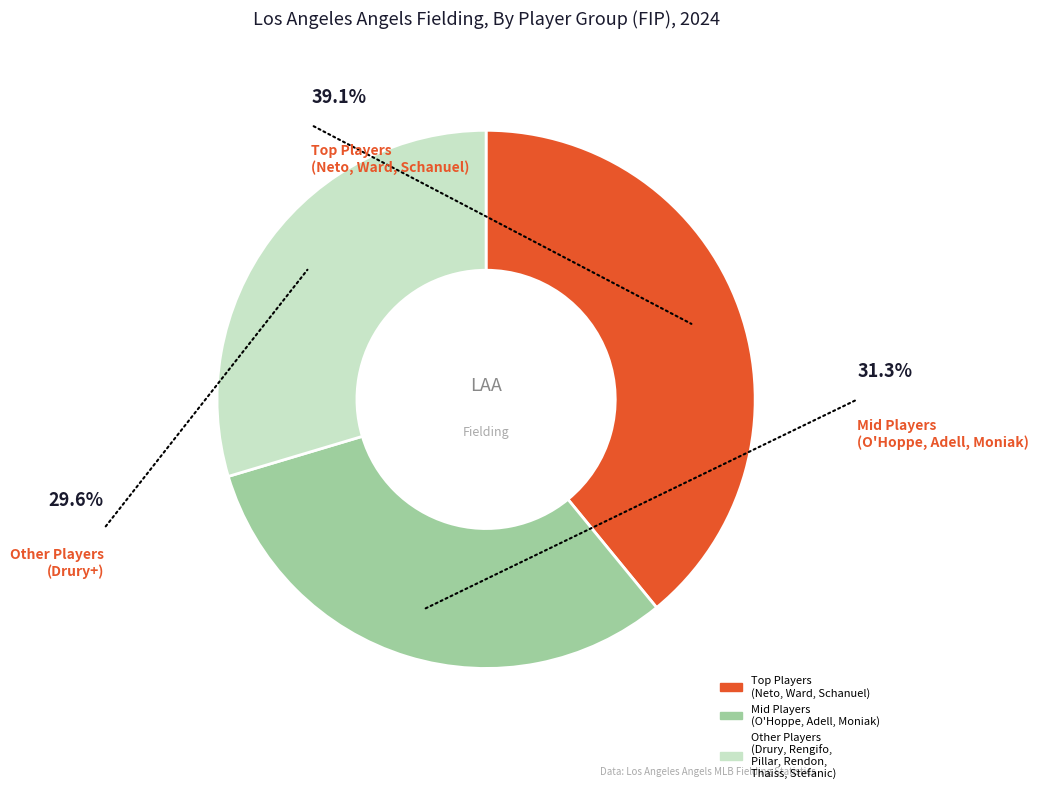

True or false: Jo Adell accounts for 11% of the total.

True